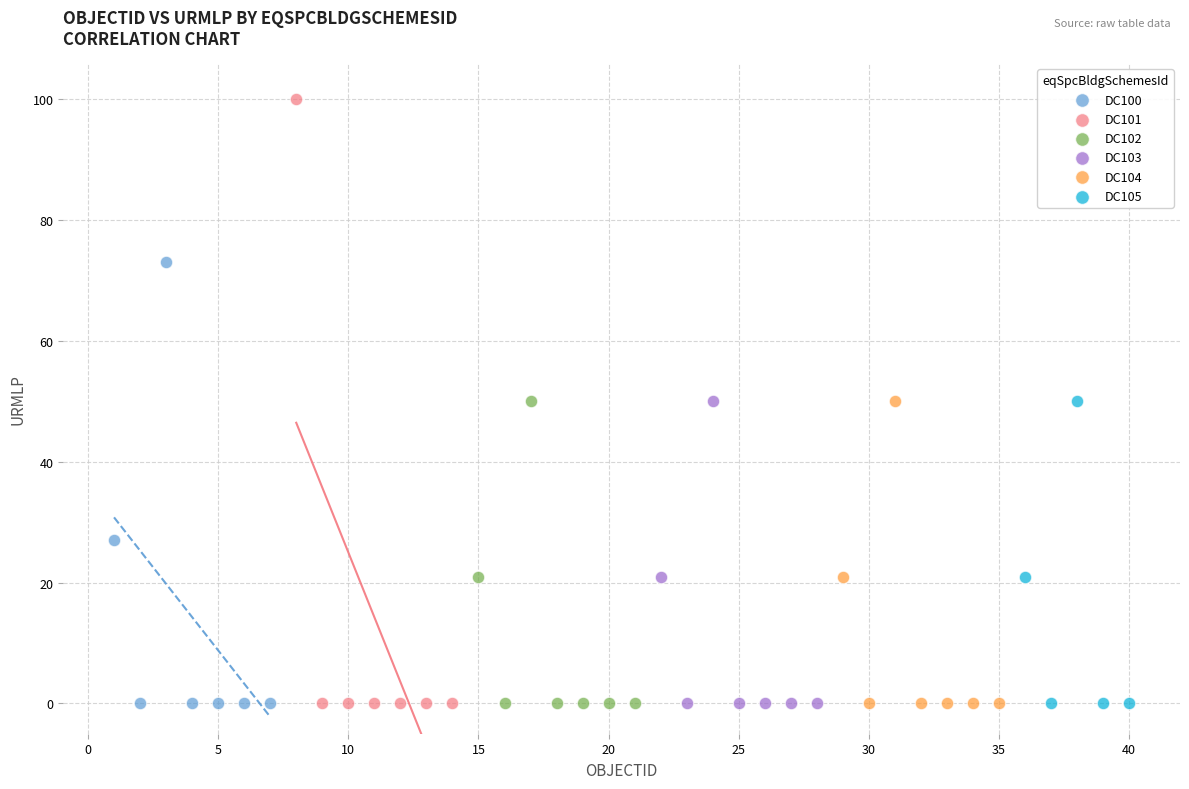

Which series has the largest Y range (max minus min)?

DC101